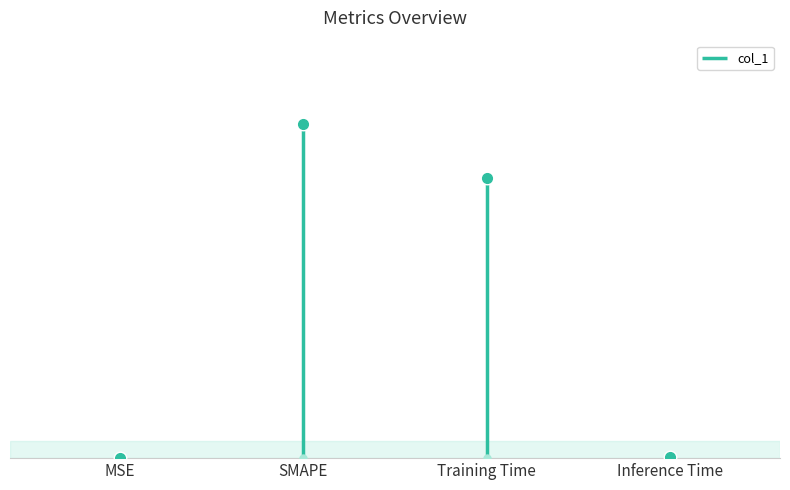

True or false: the data has more than 0 interior local peaks.

True